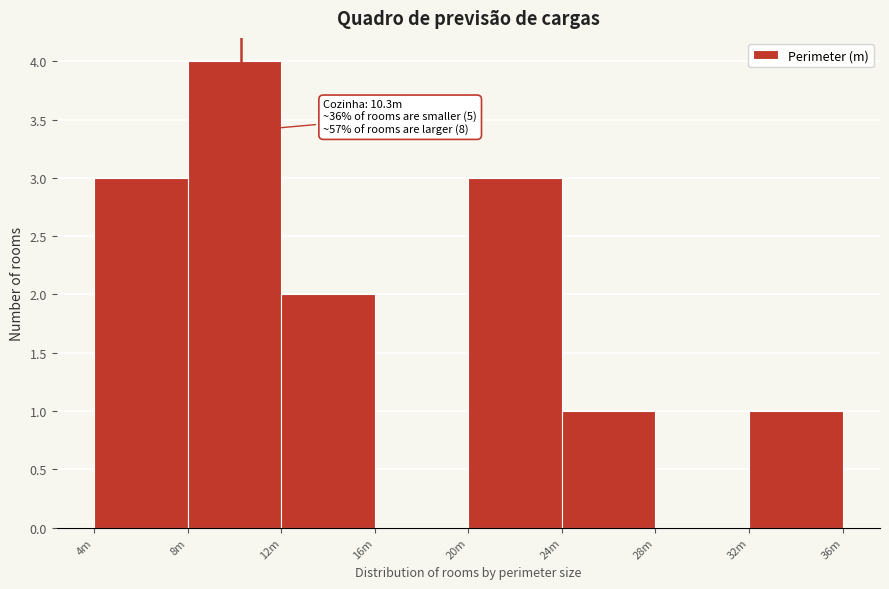

Reading left to right, list all the values displayed in this chart.

4m=3	8m=4	12m=2	16m=0	20m=3	24m=1	28m=0	32m=1